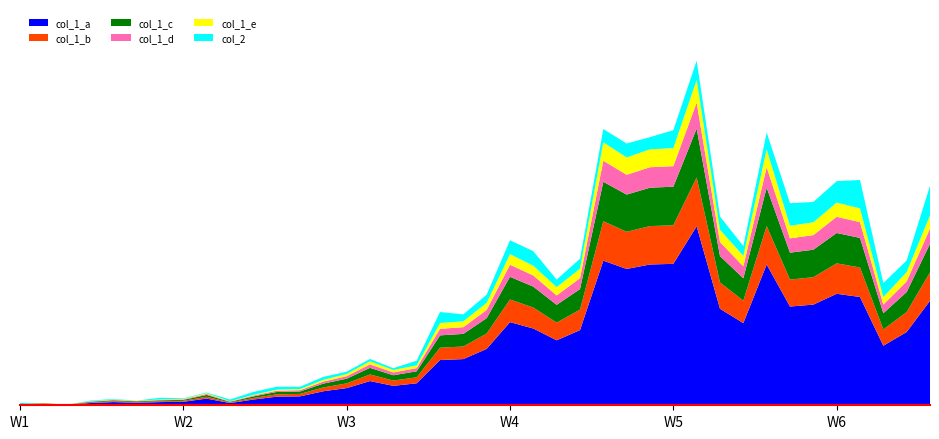

Reading right to left, extract all data points from this chart.

col_1: 2020-04-06=328	2020-04-05=230	2020-04-04=187	2020-04-03=340	2020-04-02=350	2020-04-01=316	2020-03-31=310	2020-03-30=442	2020-03-29=258	2020-03-28=303	2020-03-27=562	2020-03-26=444	2020-03-25=442	2020-03-24=428	2020-03-23=454	2020-03-22=236	2020-03-21=204	2020-03-20=241	2020-03-19=261	2020-03-18=177	2020-03-17=145	2020-03-16=142	2020-03-15=69	2020-03-14=61	2020-03-13=76	2020-03-12=54	2020-03-11=44	2020-03-10=28	2020-03-09=27	2020-03-08=18	2020-03-07=7	2020-03-06=21	2020-03-05=11	2020-03-04=10	2020-03-03=8	2020-03-02=10	2020-03-01=7	2020-02-29=1	2020-02-28=4	2020-02-27=2
col_2: 2020-04-06=51	2020-04-05=20	2020-04-04=24	2020-04-03=49	2020-04-02=37	2020-04-01=35	2020-03-31=39	2020-03-30=29	2020-03-29=17	2020-03-28=23	2020-03-27=33	2020-03-26=31	2020-03-25=21	2020-03-24=24	2020-03-23=23	2020-03-22=17	2020-03-21=13	2020-03-20=25	2020-03-19=24	2020-03-18=14	2020-03-17=12	2020-03-16=19	2020-03-15=8	2020-03-14=3	2020-03-13=4	2020-03-12=4	2020-03-11=5	2020-03-10=4	2020-03-09=5	2020-03-08=5	2020-03-07=3	2020-03-06=1	2020-03-05=1	2020-03-04=3	2020-03-03=0	2020-03-02=1	2020-03-01=1	2020-02-29=0	2020-02-28=0	2020-02-27=2